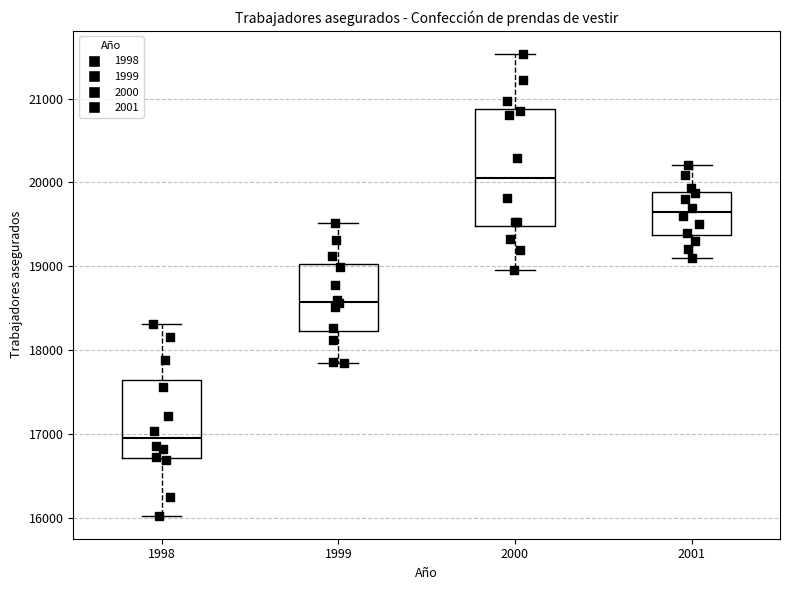

Which box has the lowest median line?

1998